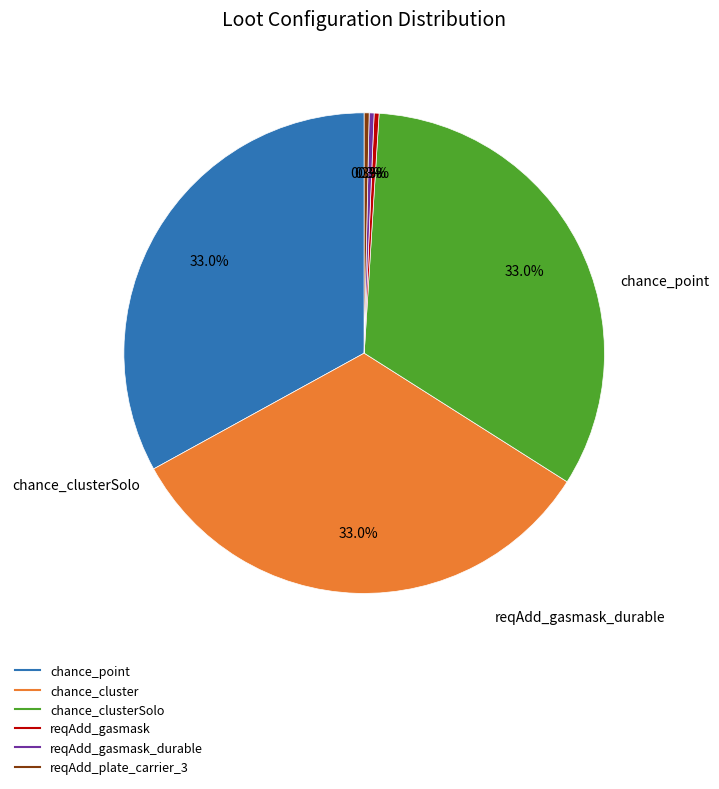

Is there a majority slice in this chart?

No